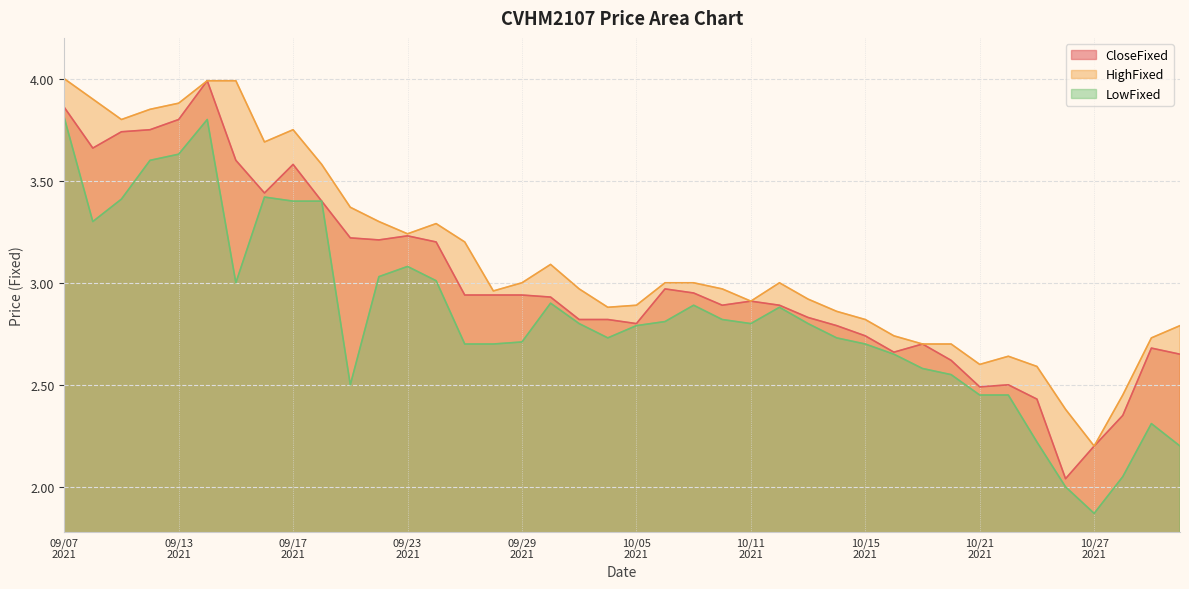

How many data points does each series have?

40